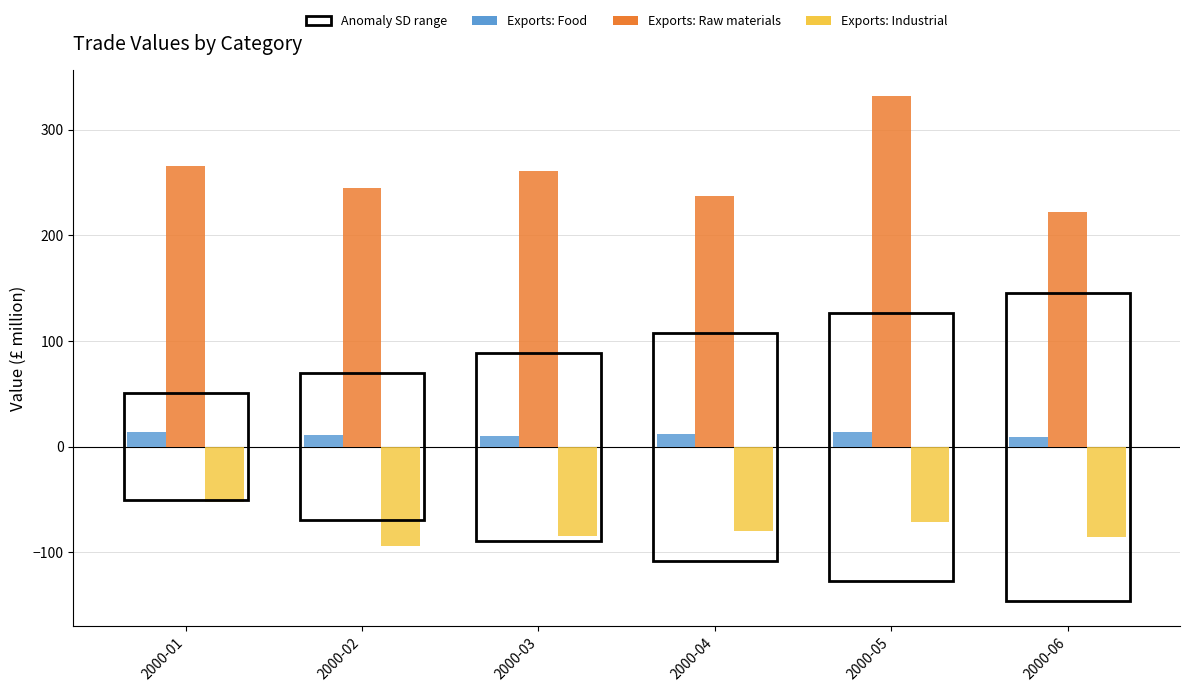

Is the value of Exports: Industrial at 2000-02 greater than the value of Exports: Raw materials at 2000-04?

No